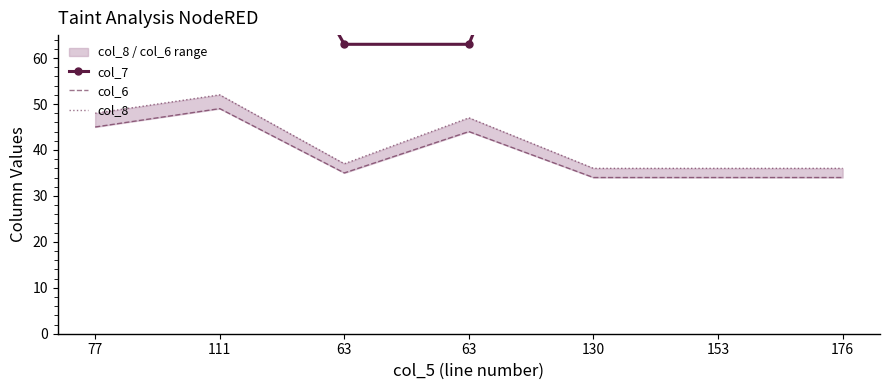

True or false: col_6 and col_8 cross at least once.

False